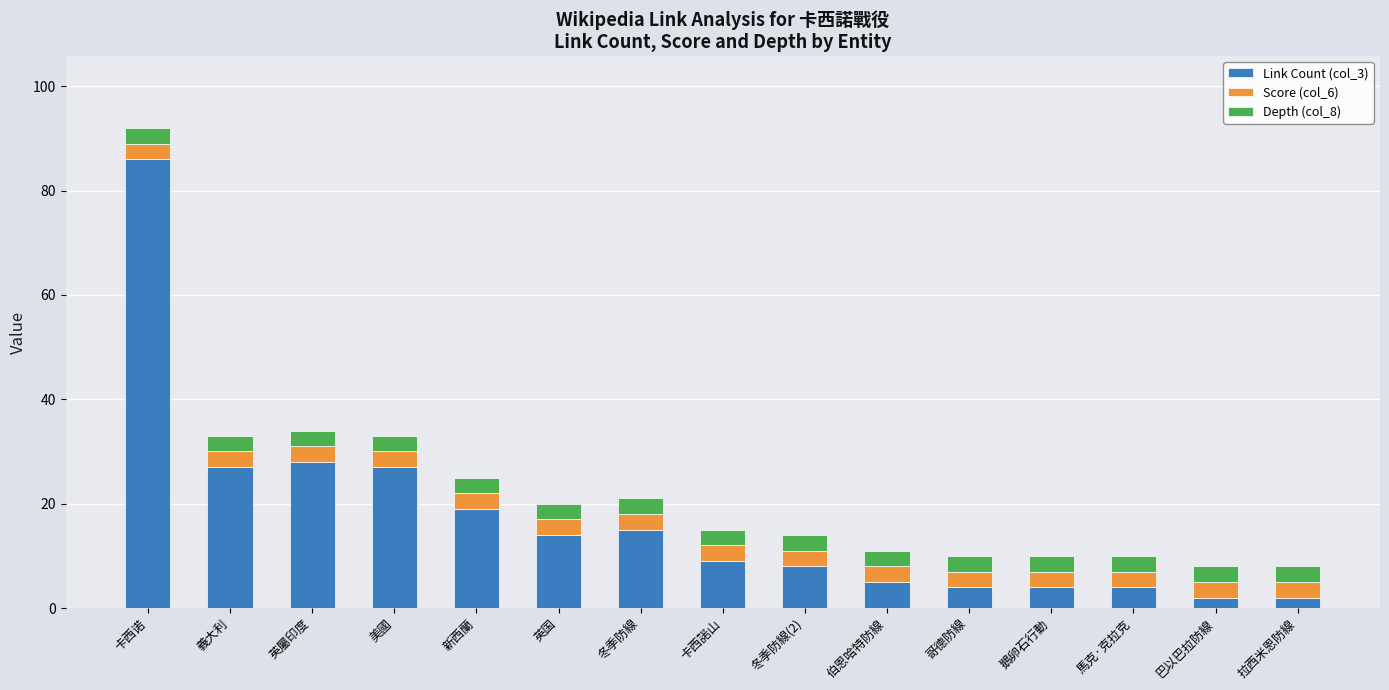

At which label does Link Count (col_3) reach its peak?

卡西诺